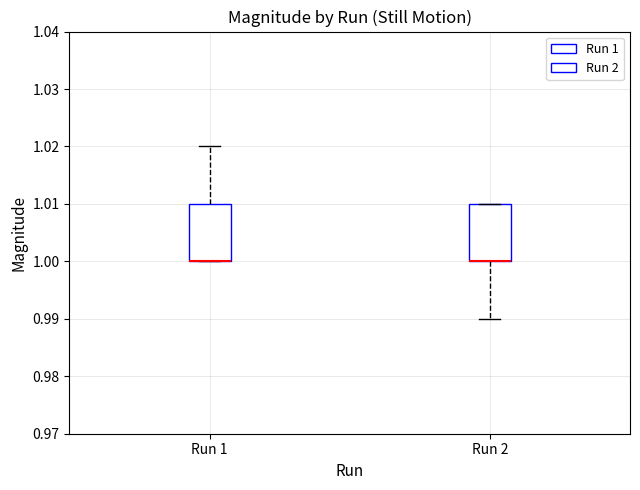

Where is the upper edge of the box for Run 1 on the y-axis? The values are not printed on the chart, so give them approximately, as read against the axis.

1.01